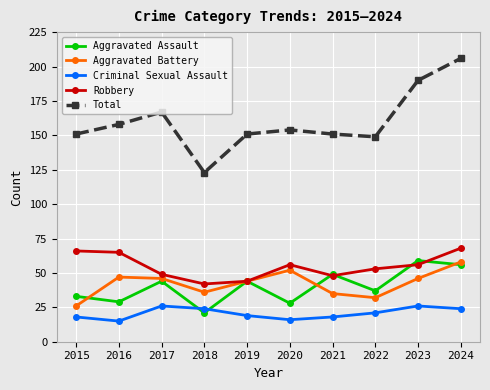

Is the value of Aggravated Assault at 2023 greater than the value of Criminal Sexual Assault at 2015?

Yes